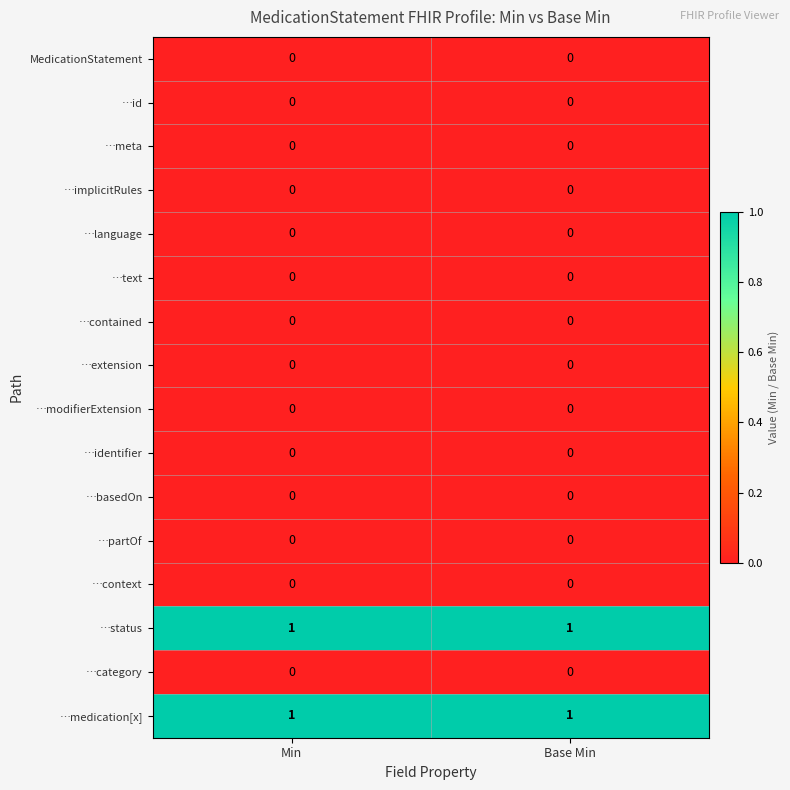

Is it true that …category equals 0 at Base Min?

True